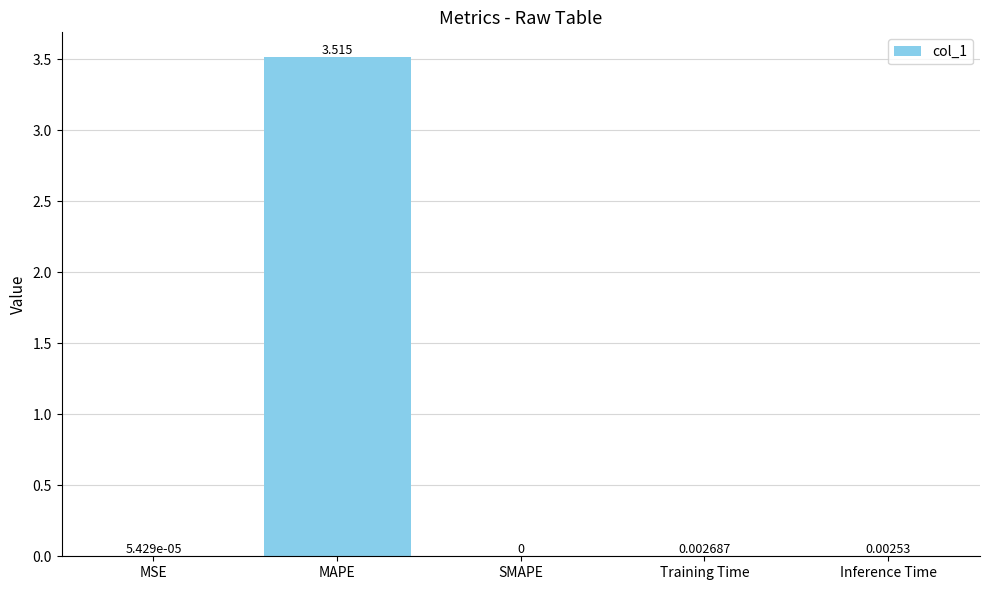

Count the number of categories in the chart.

5